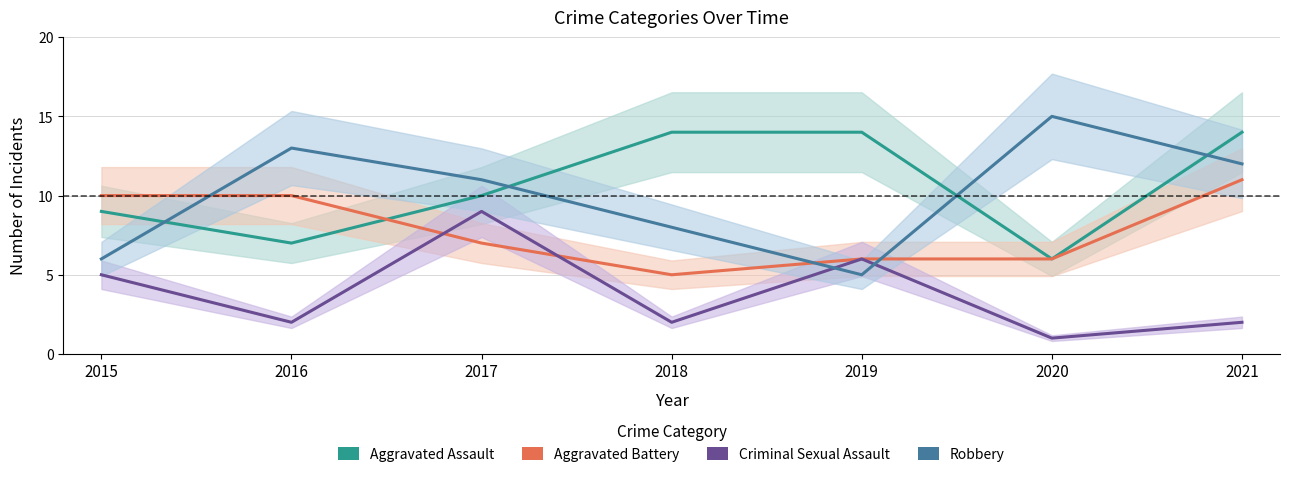

At which category does Aggravated Battery reach its first local valley?

2018